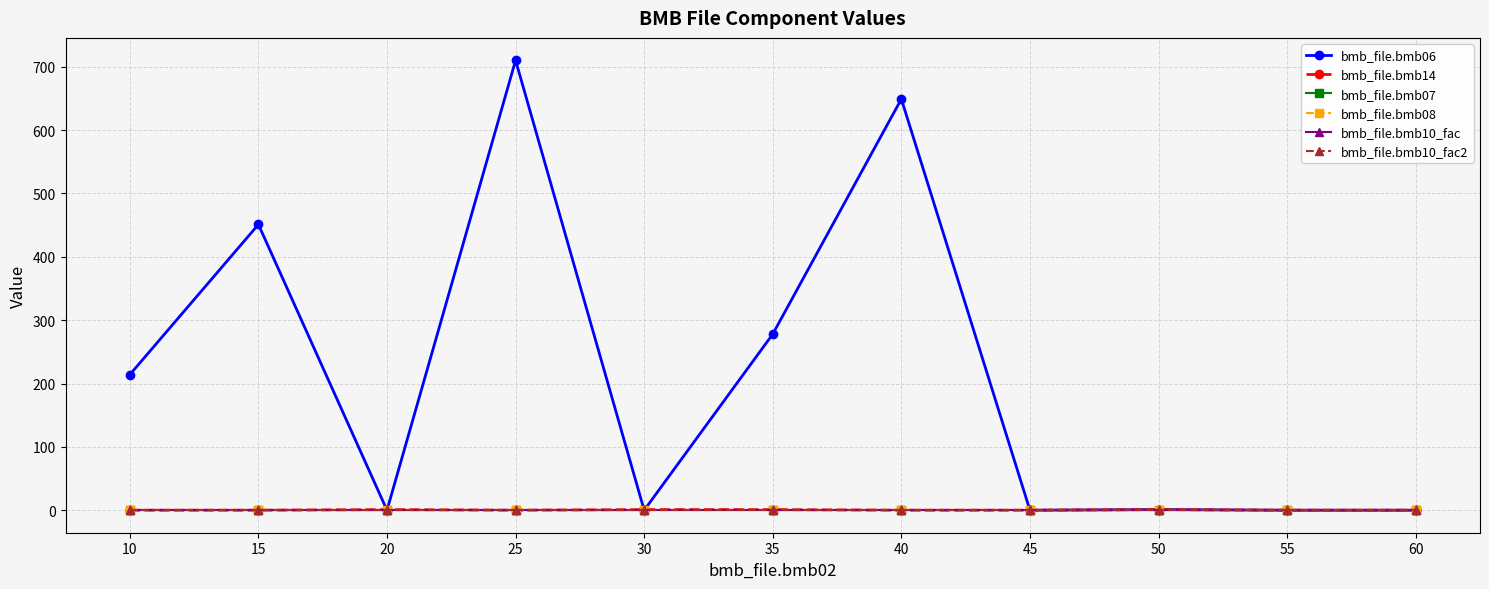

What is the difference between the second highest and minimum values in the bmb_file.bmb06 series?

649.0